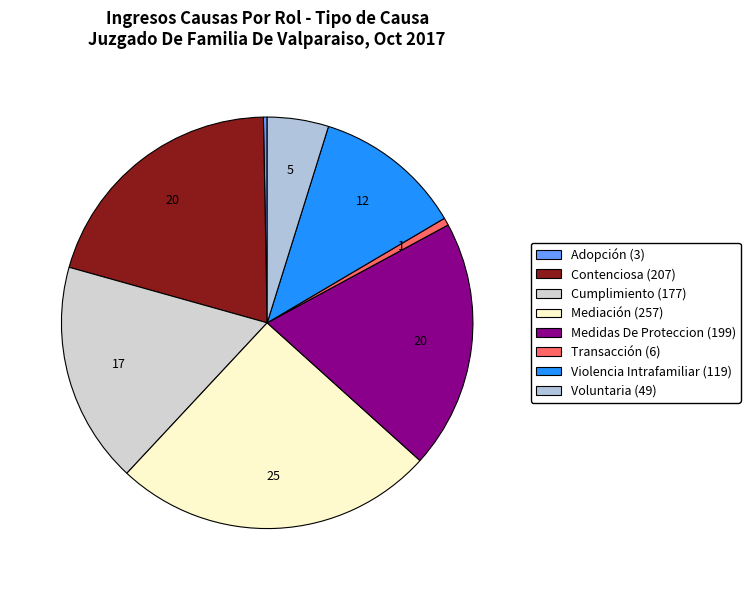

To the nearest percent, what is the difference between the Transacción and Medidas De Proteccion slice percentages?

19%